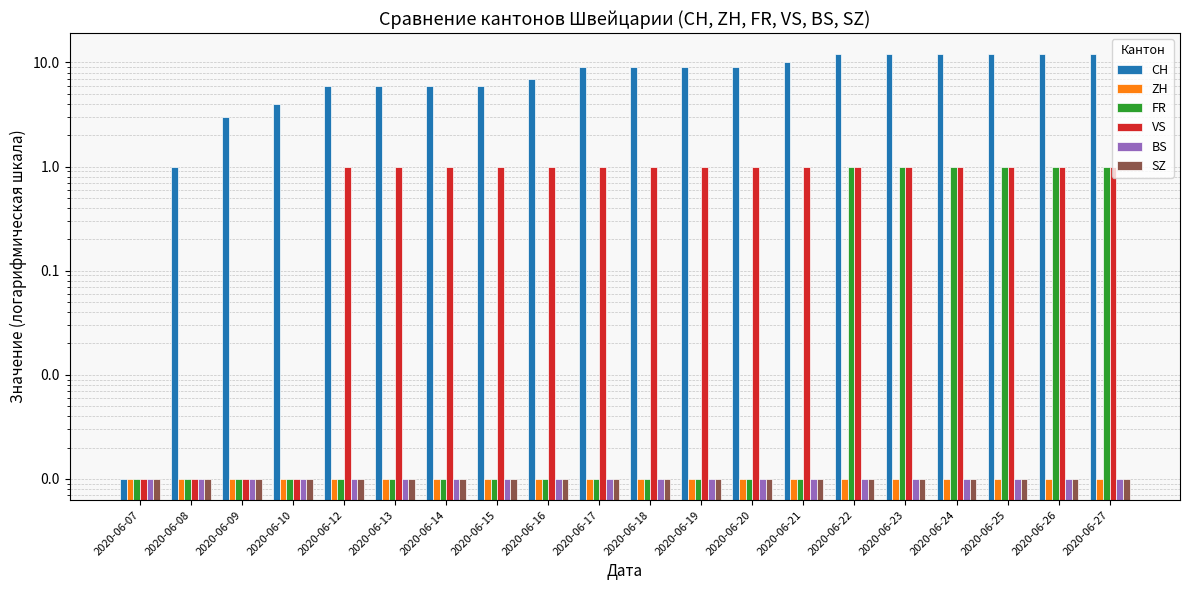

Reading right to left, list all the values displayed in this chart.

CH: 2020-06-27=12.0	2020-06-26=12.0	2020-06-25=12.0	2020-06-24=12.0	2020-06-23=12.0	2020-06-22=12.0	2020-06-21=10.0	2020-06-20=9.0	2020-06-19=9.0	2020-06-18=9.0	2020-06-17=9.0	2020-06-16=7.0	2020-06-15=6.0	2020-06-14=6.0	2020-06-13=6.0	2020-06-12=6.0	2020-06-10=4.0	2020-06-09=3.0	2020-06-08=1.0	2020-06-07=0.0
ZH: 2020-06-27=0.0	2020-06-26=0.0	2020-06-25=0.0	2020-06-24=0.0	2020-06-23=0.0	2020-06-22=0.0	2020-06-21=0.0	2020-06-20=0.0	2020-06-19=0.0	2020-06-18=0.0	2020-06-17=0.0	2020-06-16=0.0	2020-06-15=0.0	2020-06-14=0.0	2020-06-13=0.0	2020-06-12=0.0	2020-06-10=0.0	2020-06-09=0.0	2020-06-08=0.0	2020-06-07=0.0
FR: 2020-06-27=1.0	2020-06-26=1.0	2020-06-25=1.0	2020-06-24=1.0	2020-06-23=1.0	2020-06-22=1.0	2020-06-21=0.0	2020-06-20=0.0	2020-06-19=0.0	2020-06-18=0.0	2020-06-17=0.0	2020-06-16=0.0	2020-06-15=0.0	2020-06-14=0.0	2020-06-13=0.0	2020-06-12=0.0	2020-06-10=0.0	2020-06-09=0.0	2020-06-08=0.0	2020-06-07=0.0
VS: 2020-06-27=1.0	2020-06-26=1.0	2020-06-25=1.0	2020-06-24=1.0	2020-06-23=1.0	2020-06-22=1.0	2020-06-21=1.0	2020-06-20=1.0	2020-06-19=1.0	2020-06-18=1.0	2020-06-17=1.0	2020-06-16=1.0	2020-06-15=1.0	2020-06-14=1.0	2020-06-13=1.0	2020-06-12=1.0	2020-06-10=0.0	2020-06-09=0.0	2020-06-08=0.0	2020-06-07=0.0
BS: 2020-06-27=0.0	2020-06-26=0.0	2020-06-25=0.0	2020-06-24=0.0	2020-06-23=0.0	2020-06-22=0.0	2020-06-21=0.0	2020-06-20=0.0	2020-06-19=0.0	2020-06-18=0.0	2020-06-17=0.0	2020-06-16=0.0	2020-06-15=0.0	2020-06-14=0.0	2020-06-13=0.0	2020-06-12=0.0	2020-06-10=0.0	2020-06-09=0.0	2020-06-08=0.0	2020-06-07=0.0
SZ: 2020-06-27=0.0	2020-06-26=0.0	2020-06-25=0.0	2020-06-24=0.0	2020-06-23=0.0	2020-06-22=0.0	2020-06-21=0.0	2020-06-20=0.0	2020-06-19=0.0	2020-06-18=0.0	2020-06-17=0.0	2020-06-16=0.0	2020-06-15=0.0	2020-06-14=0.0	2020-06-13=0.0	2020-06-12=0.0	2020-06-10=0.0	2020-06-09=0.0	2020-06-08=0.0	2020-06-07=0.0